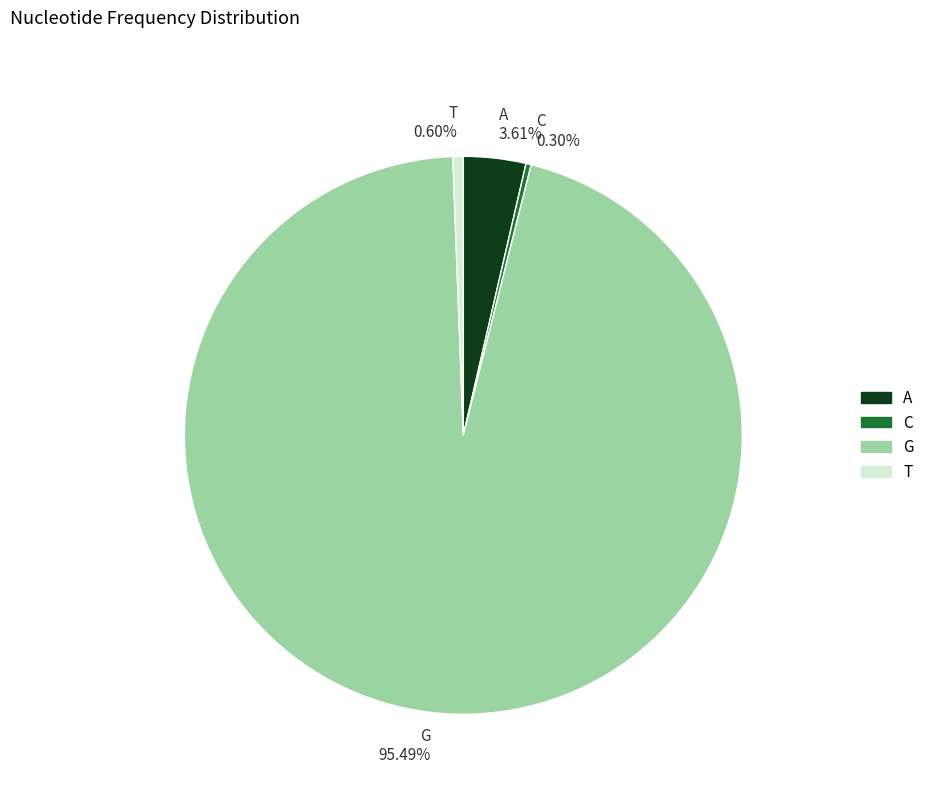

Does C represent more than half of the total?

No